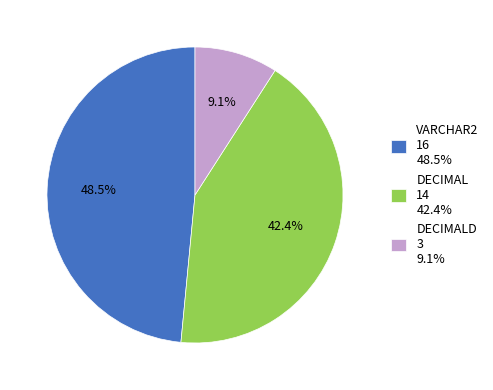

Does any single category account for the majority?

No